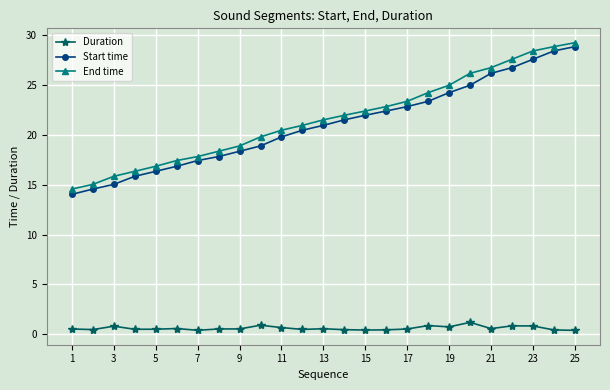

What is the value of the Duration point at the 10th from the left?

0.9